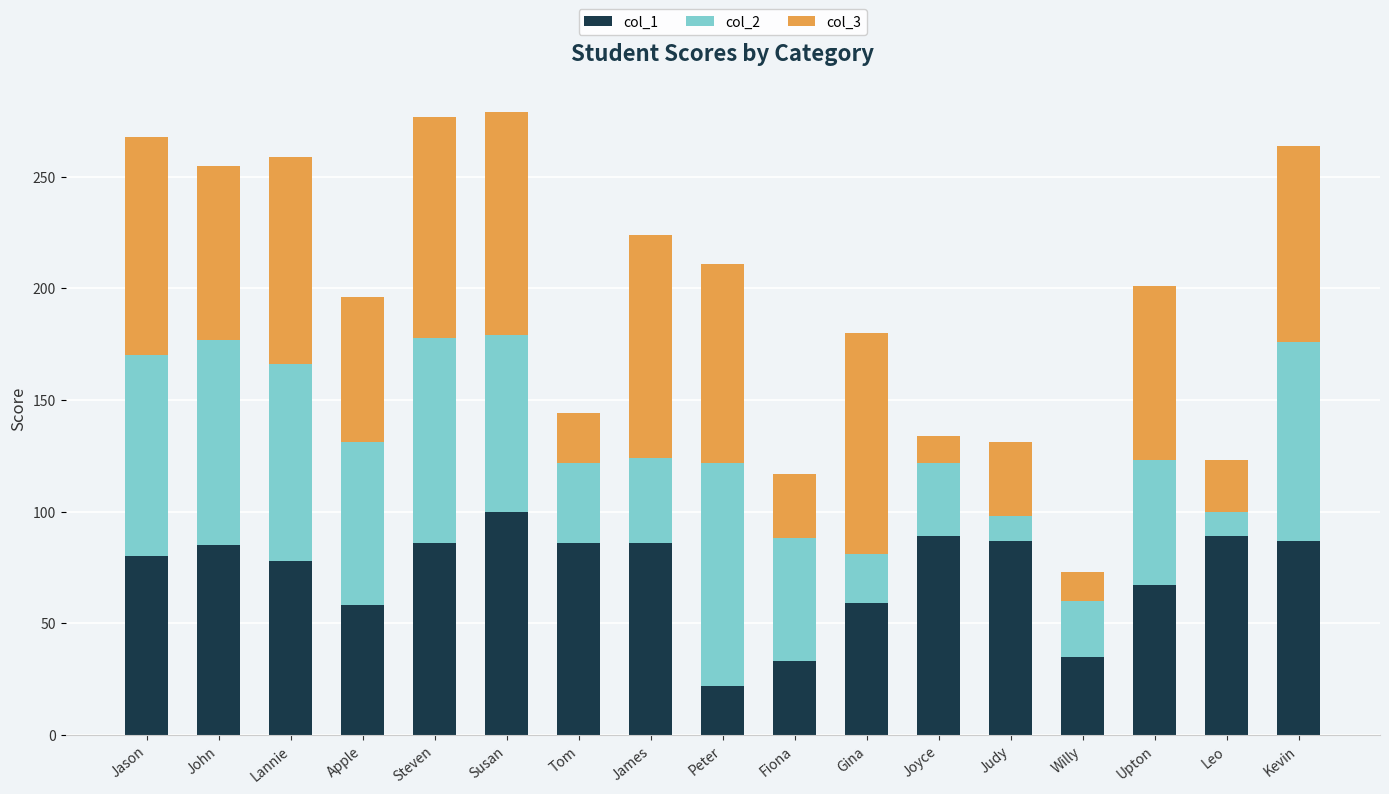

What is the total value across all series at Leo?

123